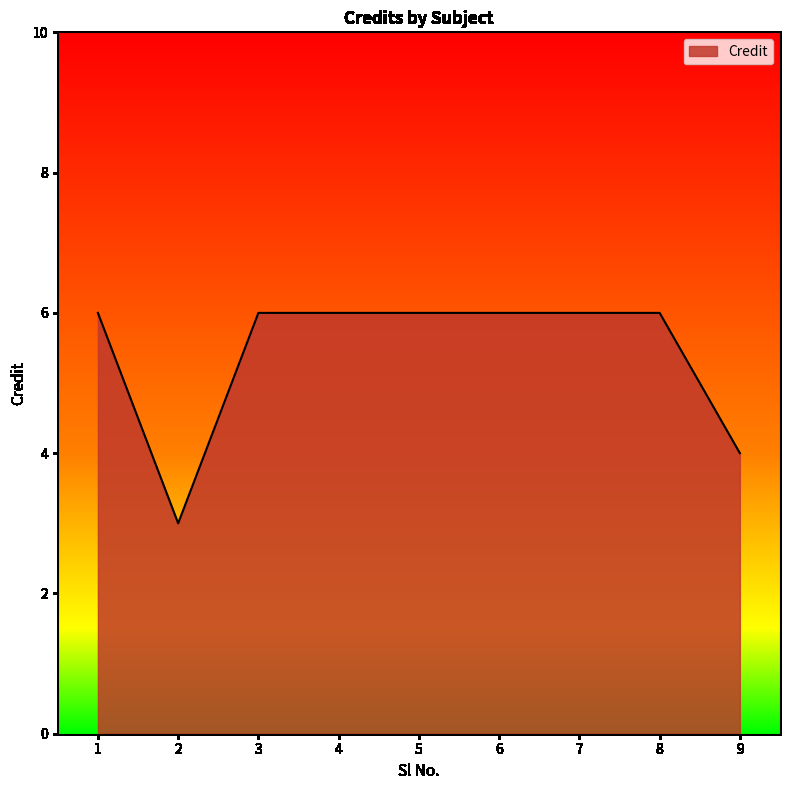

Read the value at 8.

6